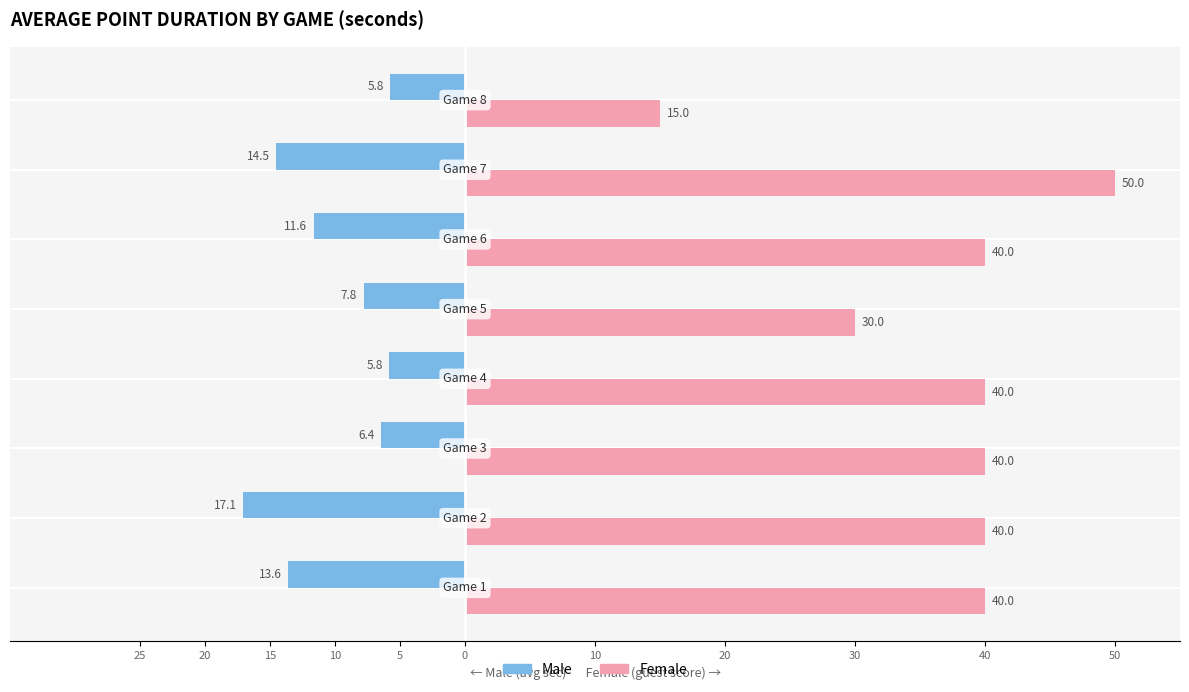

Does the chart contain stacked bars?

No